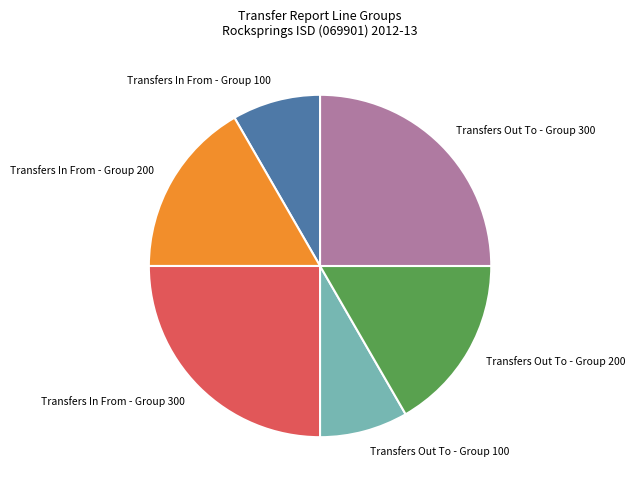

What is the ratio of the value at Transfers In From - Group 100 to the value at Transfers In From - Group 300?

0.3